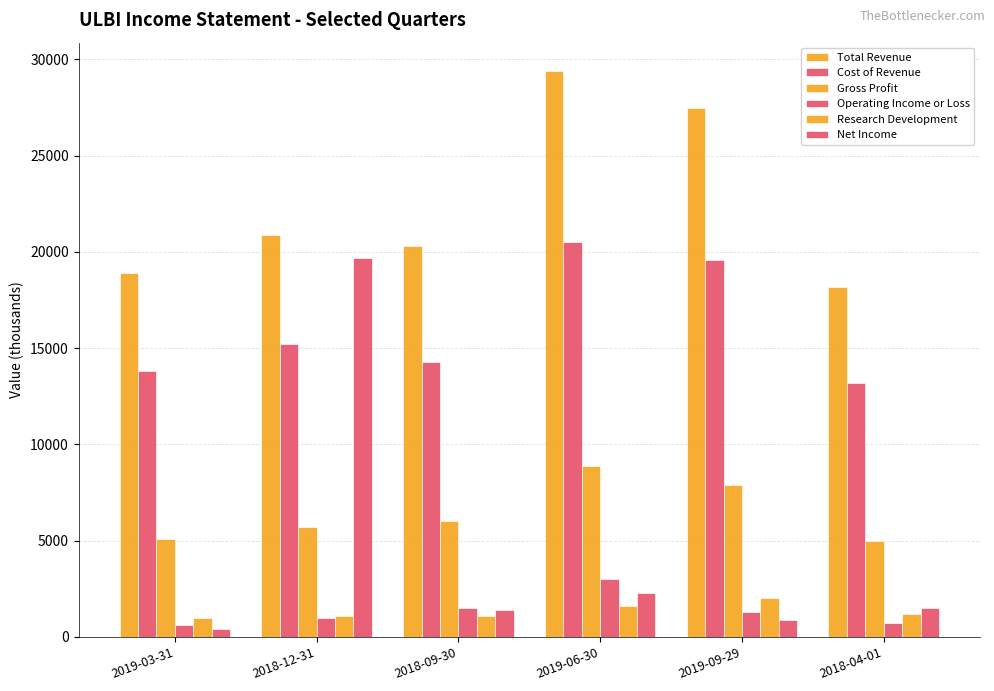

Count the number of data series in this chart.

6